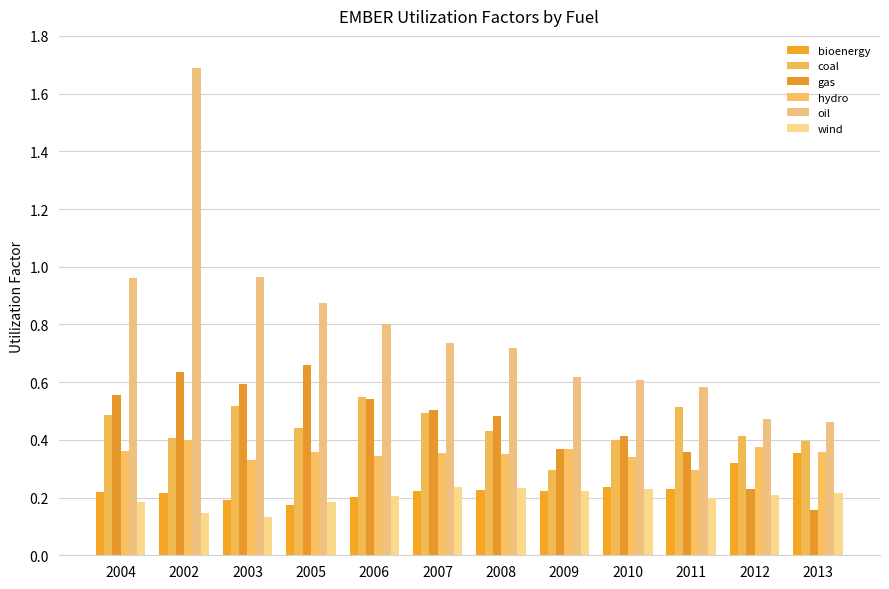

What is the sum of the wind values at 2006 and 2002?

0.4